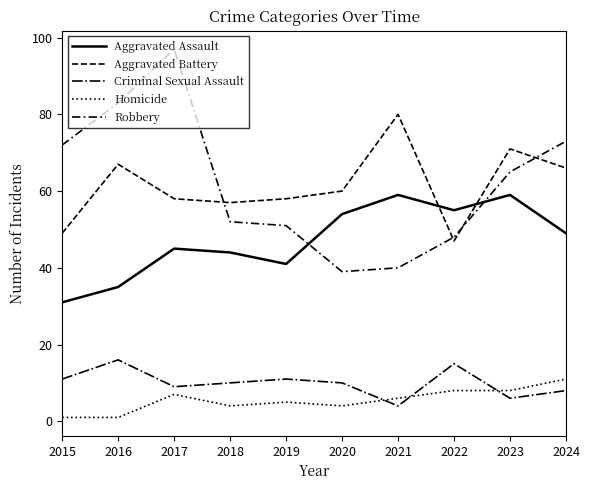

Is this an area chart (filled region under the line)?

No